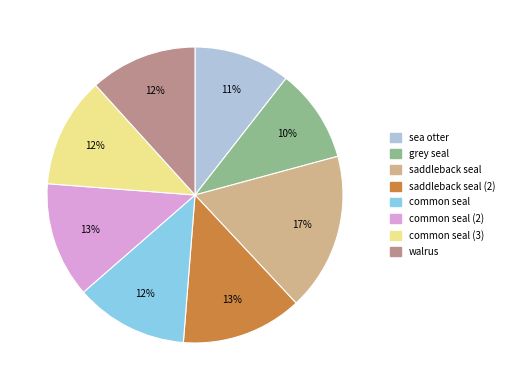

How many slices are in this pie chart?

8